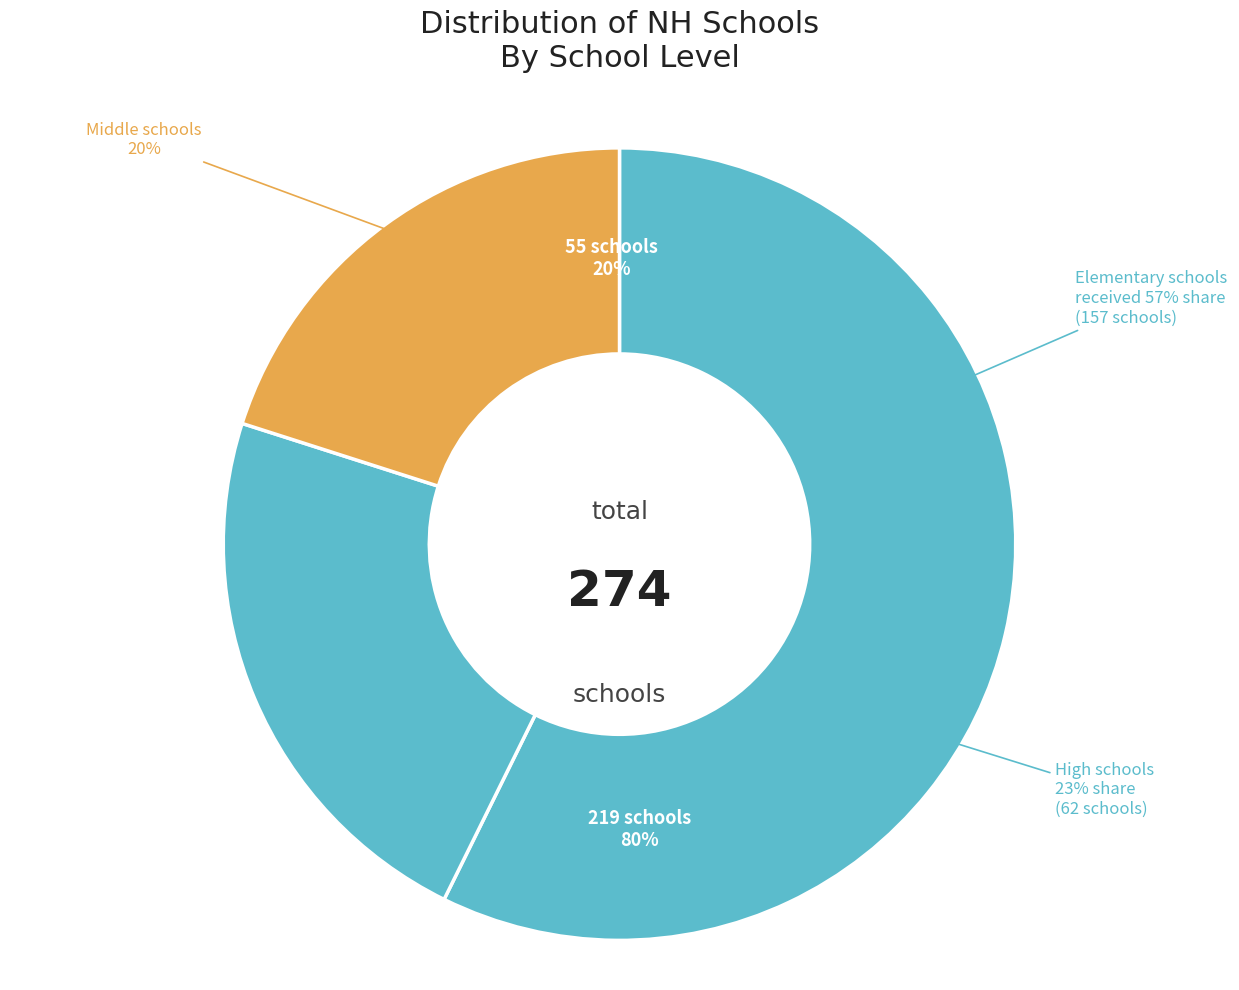

What percentage do Elementary and High School together represent?

79.9%